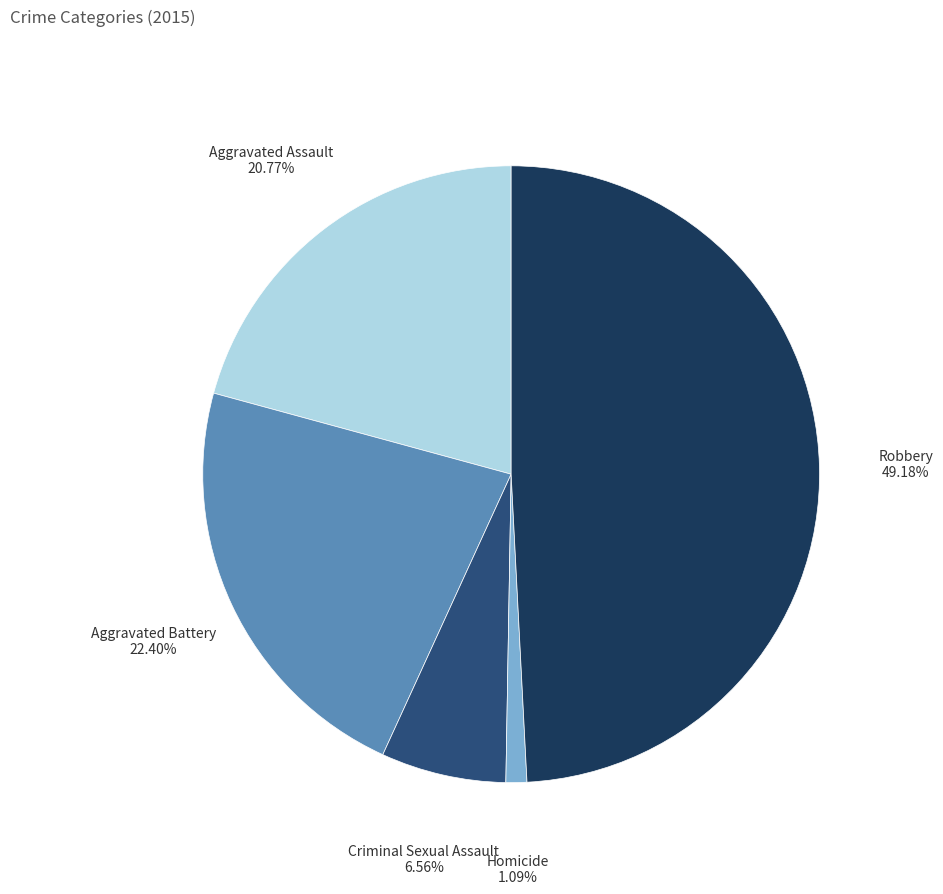

Does any single category account for the majority?

No